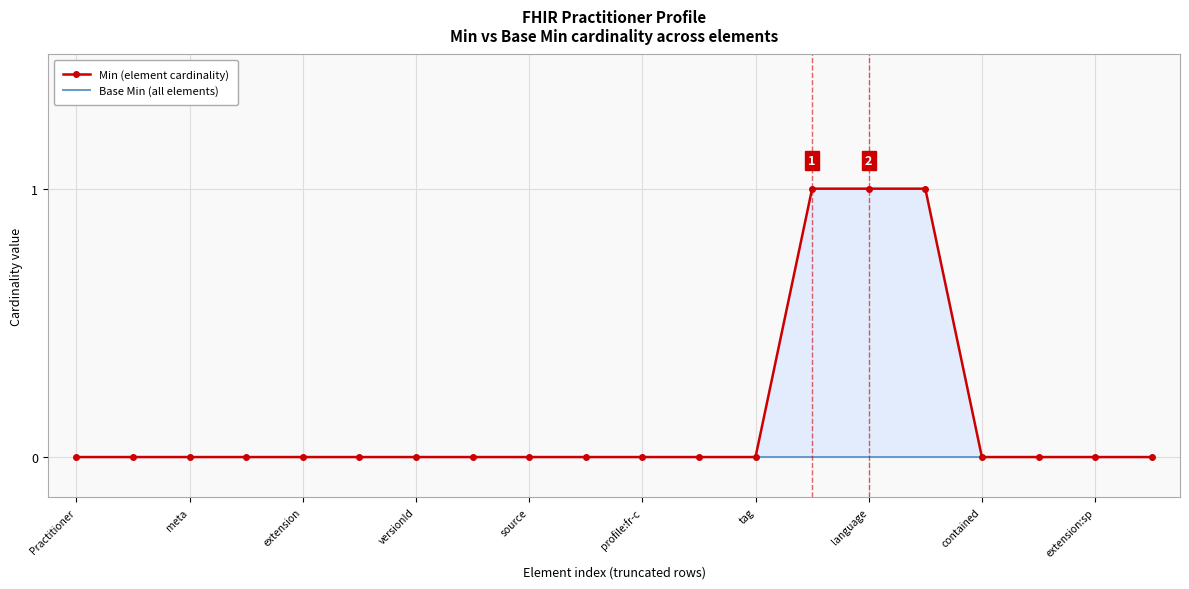

How many categories are shown in the chart?

20